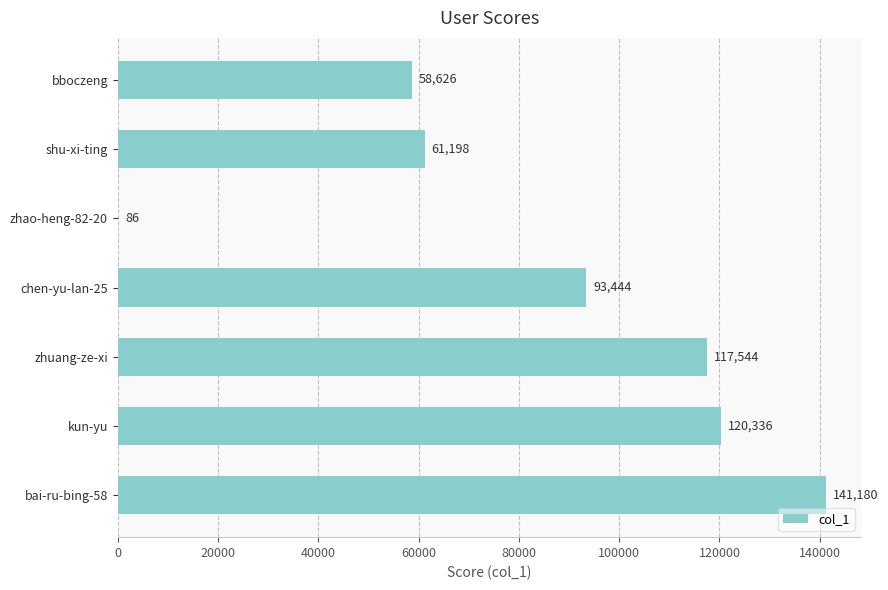

Are the bars horizontal?

Yes